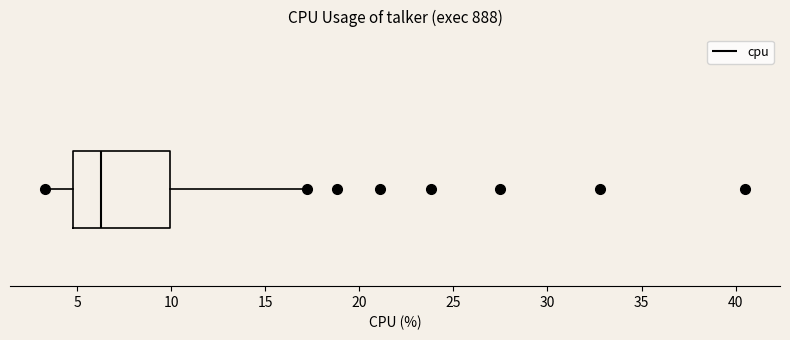

Read this box plot against the x-axis: the position of the median line, the range covered by the box, and the ends of both whiskers. The values are not printed on the chart, so give them approximately, as read against the axis.

median 6.5, box 5.0 to 10.0, whiskers 3.5 to 17.0